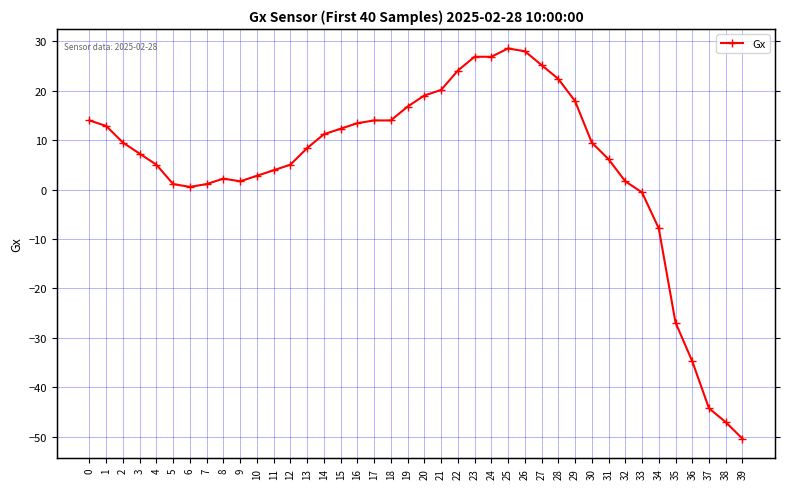

How many values exceed 9?

20